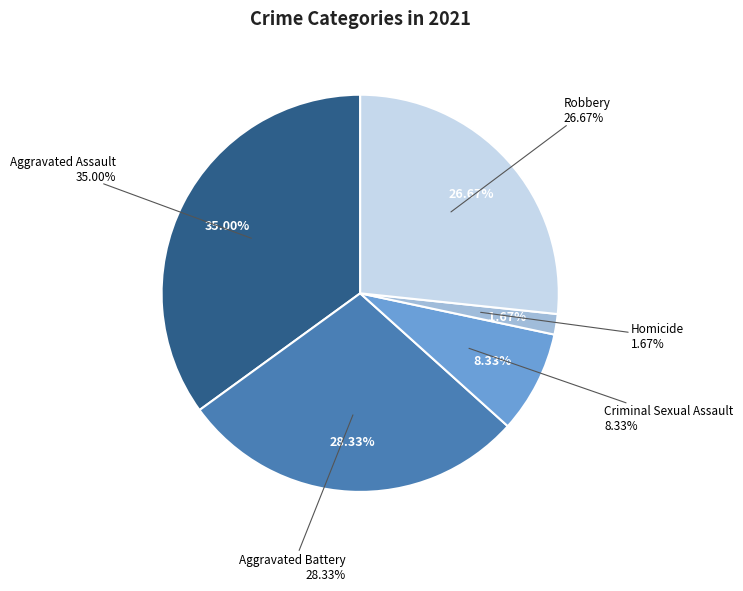

To the nearest percent, what percentage of the pie is Aggravated Assault?

35%